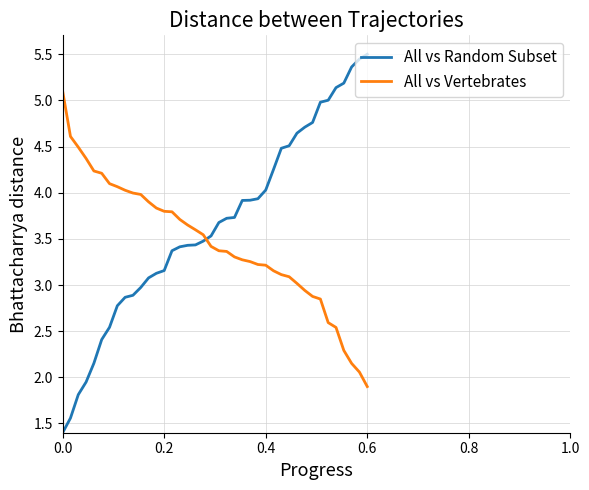

Which series has the largest total across all categories?

All vs Random Subset